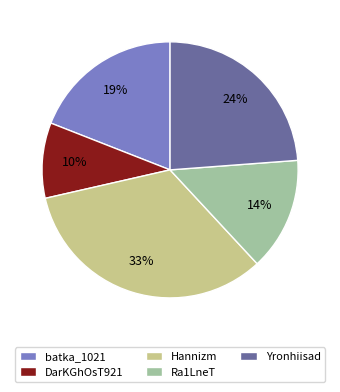

To the nearest percent, what is the average slice percentage?

20%